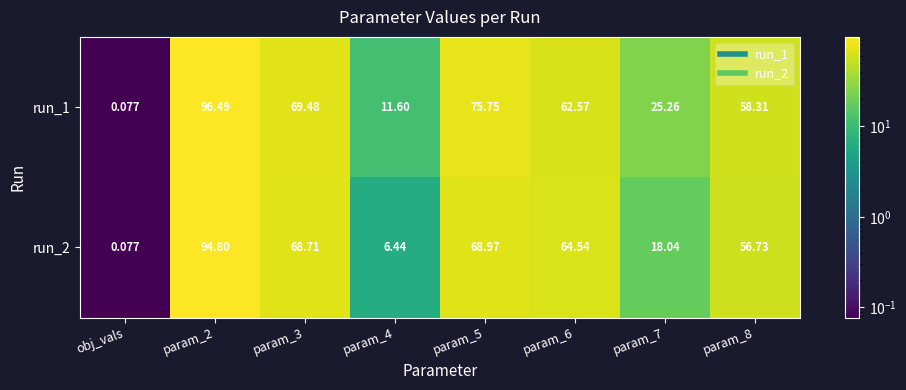

Which category has the lowest value across all series?

obj_vals